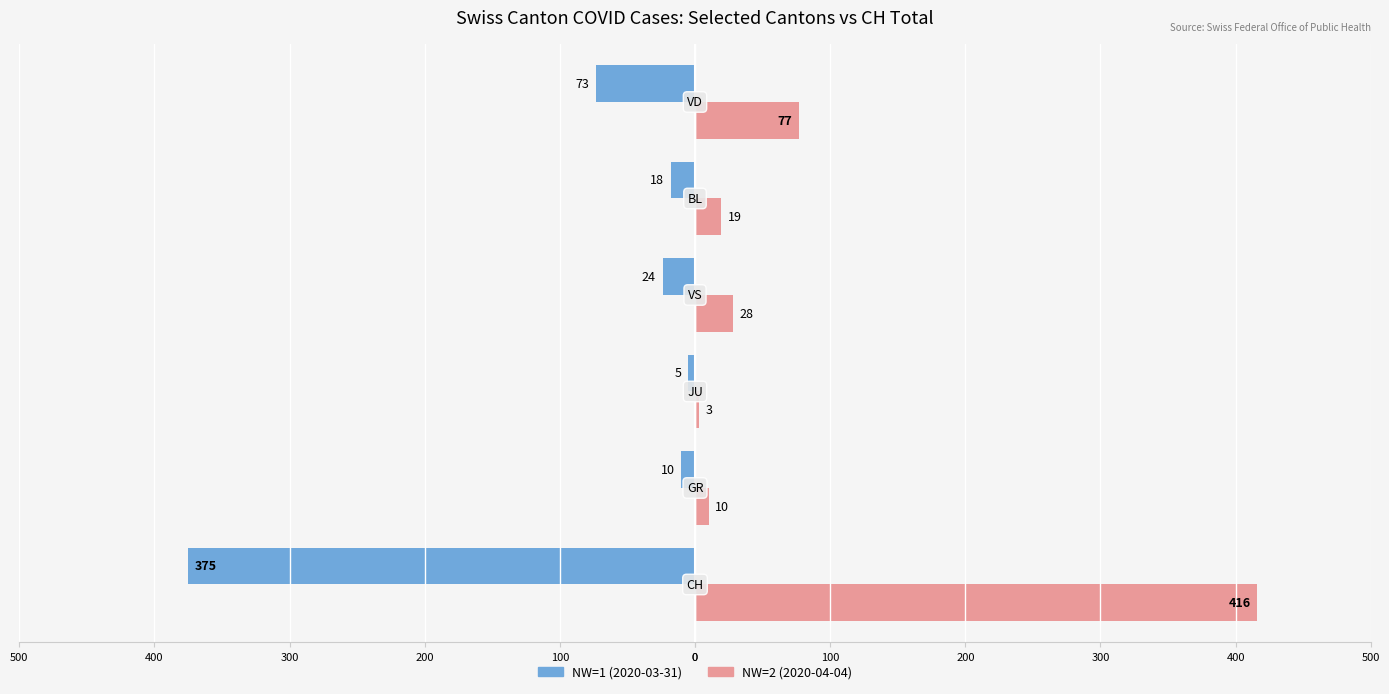

What are all the series names shown in the legend?

NW=1 (2020-03-31), NW=2 (2020-04-04)